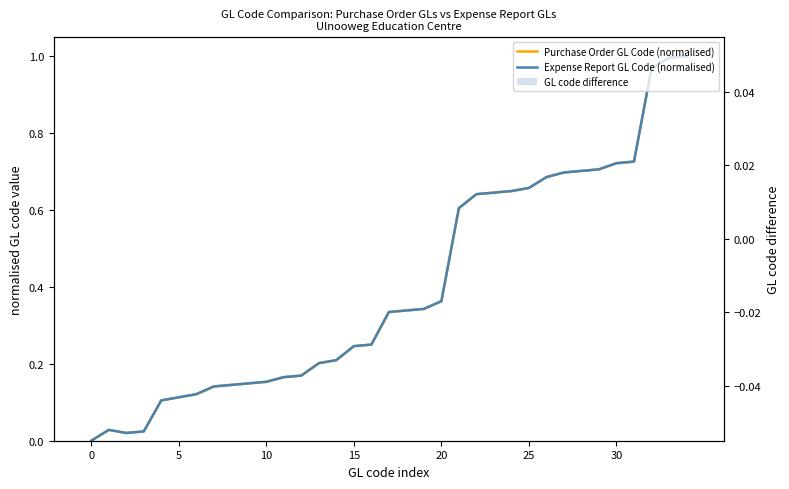

What is the approximate value of Purchase Order GL Code (normalised) at 15?

0.2